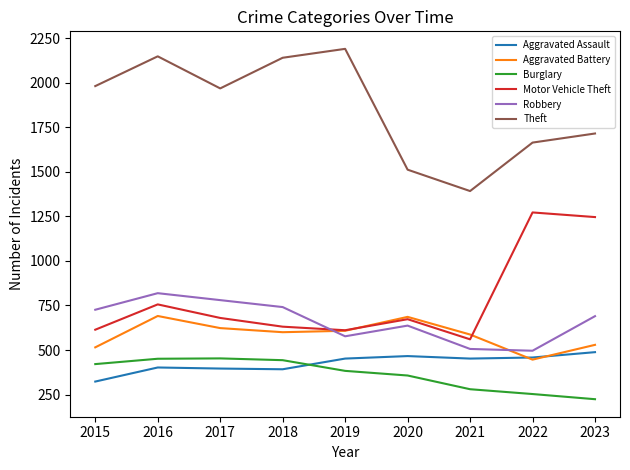

True or false: Burglary and Theft cross at least once.

False